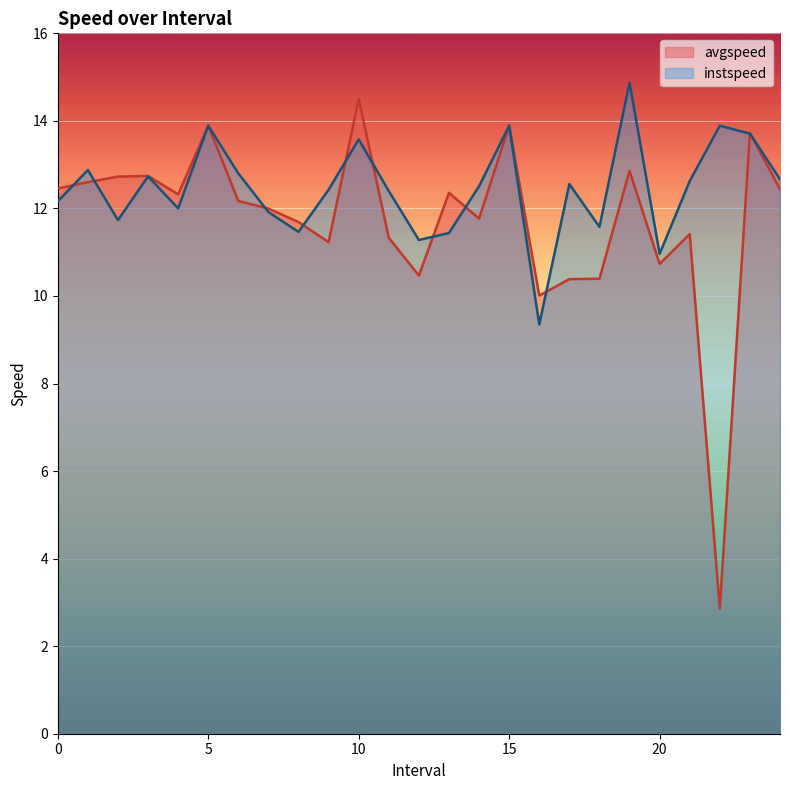

Reading right to left, extract all data points from this chart.

avgspeed: 12.4	13.7	2.9	11.4	10.7	12.9	10.4	10.4	10.0	13.9	11.8	12.4	10.5	11.3	14.5	11.2	11.7	12.0	12.2	13.9	12.3	12.7	12.7	12.6	12.5
instspeed: 12.7	13.7	13.9	12.6	11.0	14.9	11.6	12.6	9.3	13.9	12.5	11.4	11.3	12.4	13.6	12.4	11.5	11.9	12.8	13.9	12.0	12.7	11.7	12.9	12.2